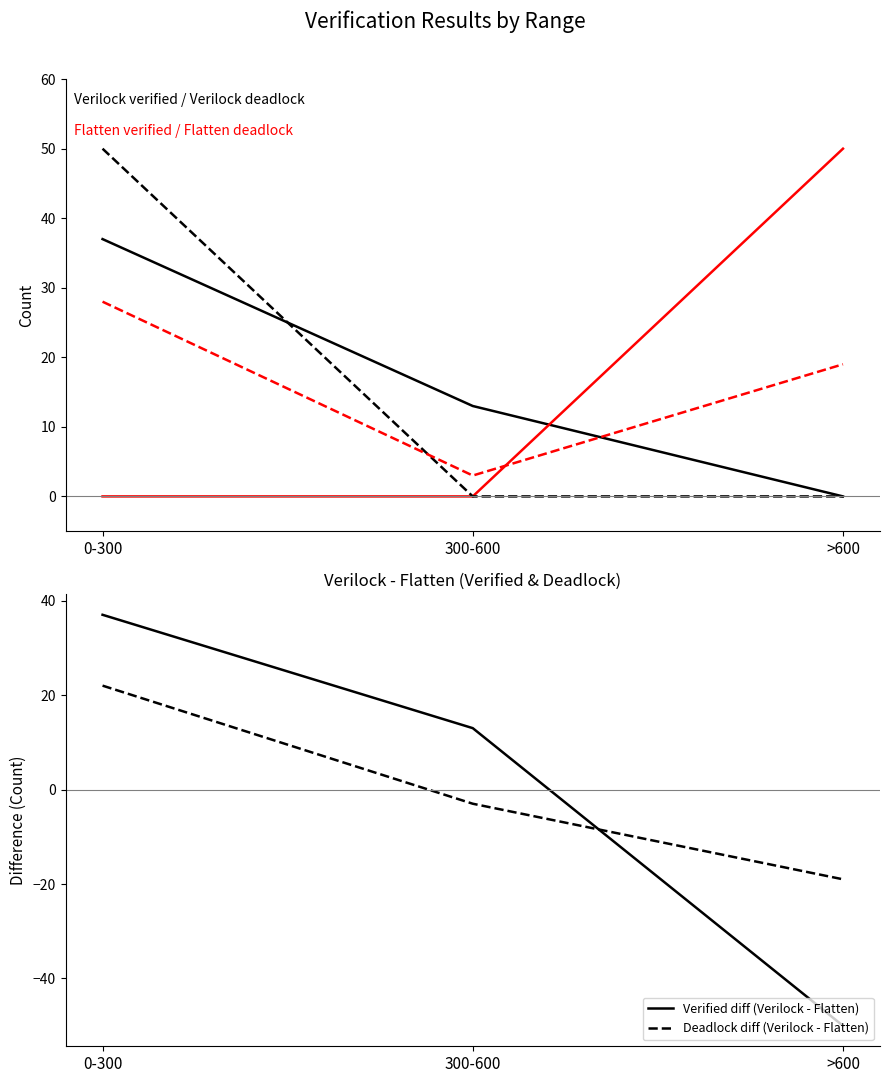

Count the number of categories in the chart.

3